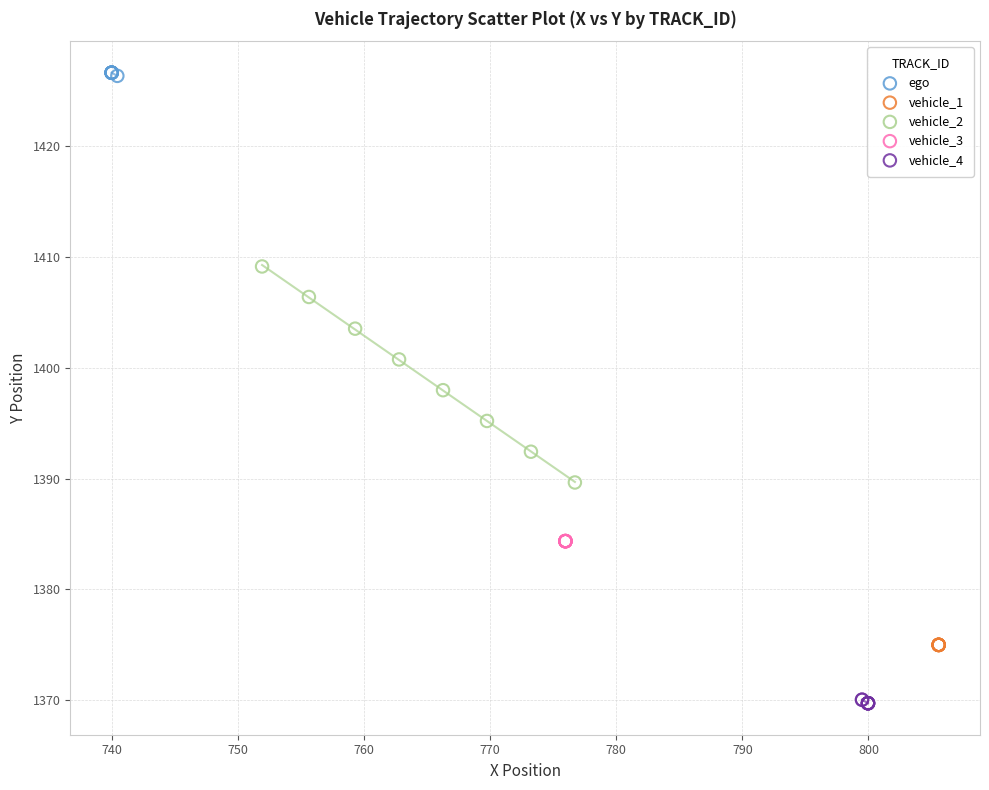

Which series contains the lowest Y value?

vehicle_4